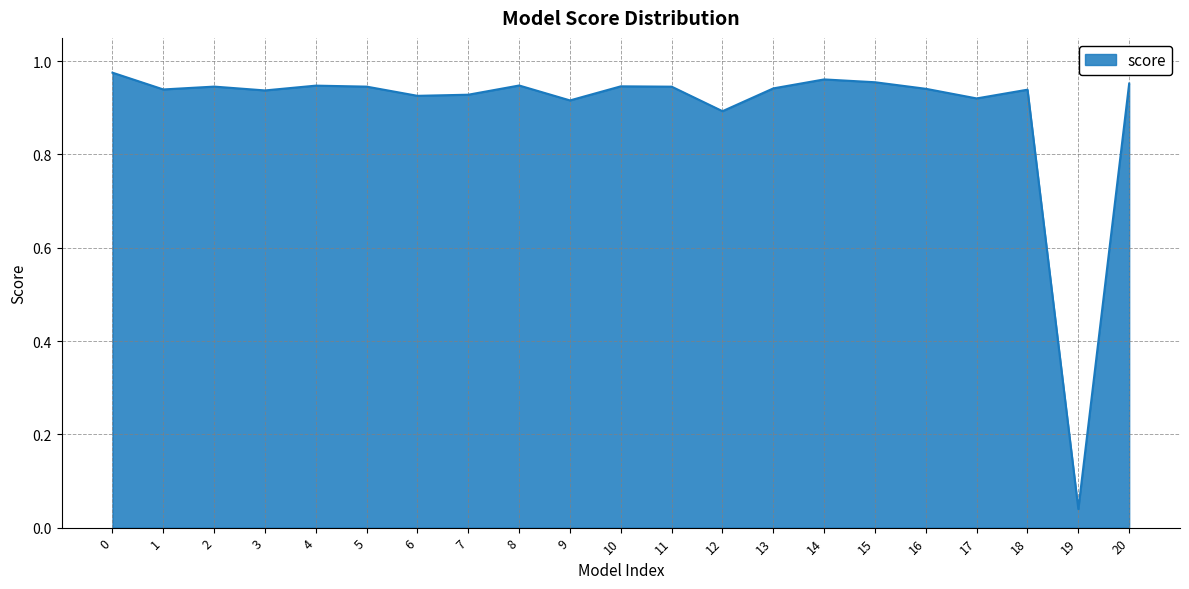

Which category has the lowest value across all series?

19